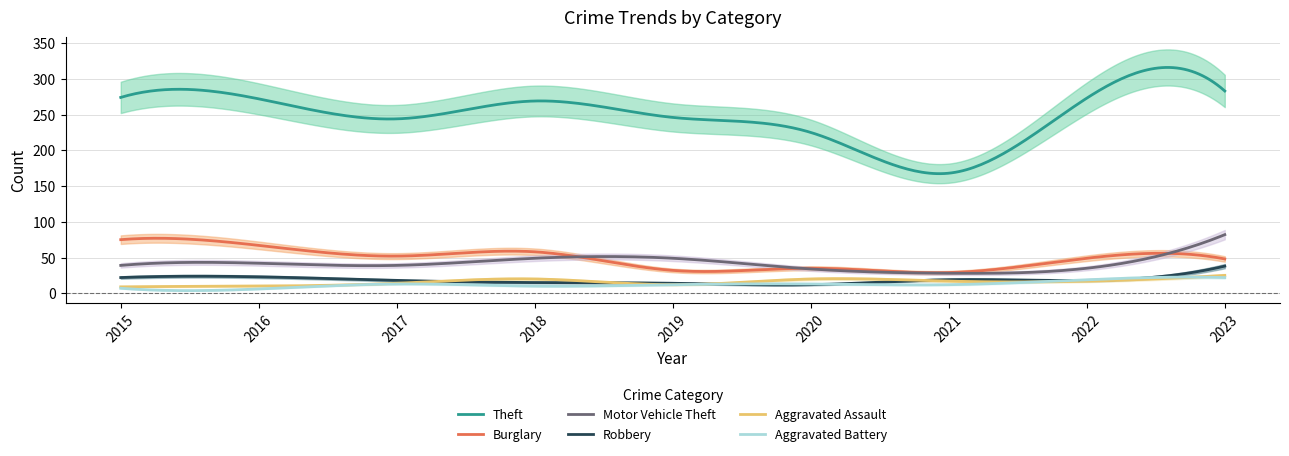

The Motor Vehicle Theft series shows 17 at 2023. True or false?

False